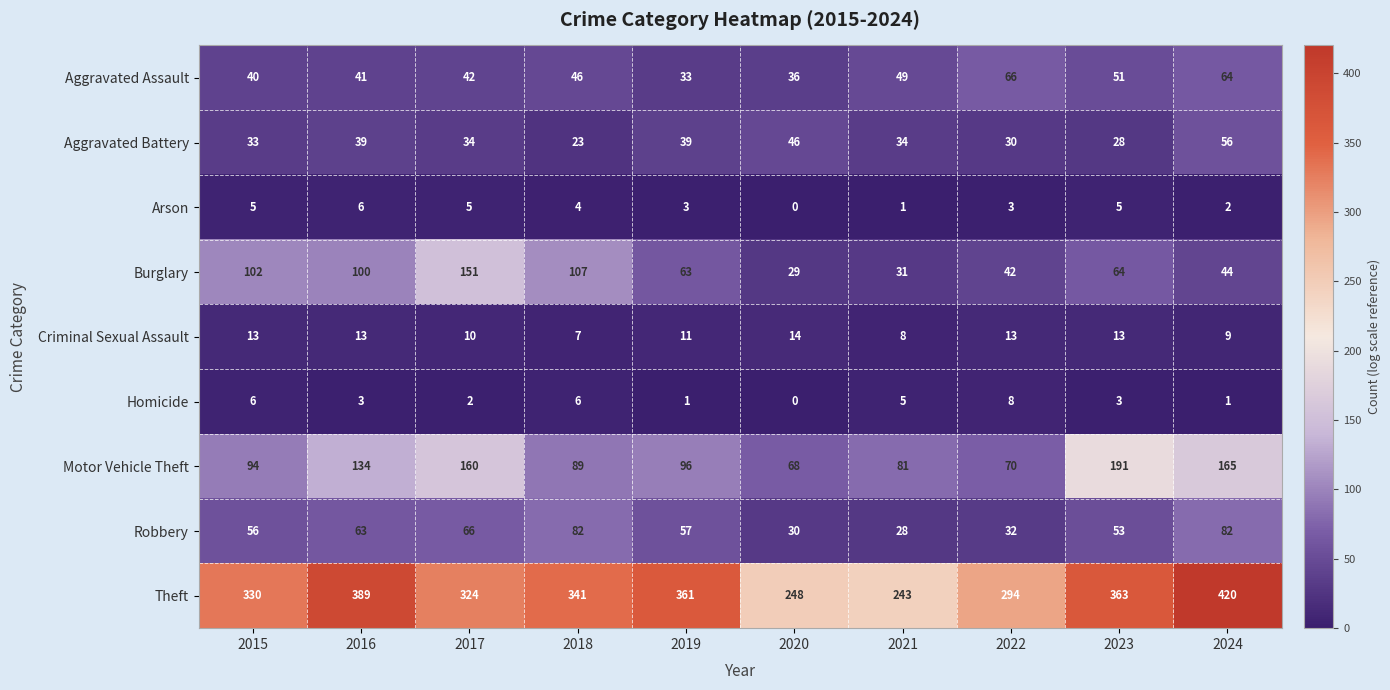

Where does the Arson series first go above 4?

2015